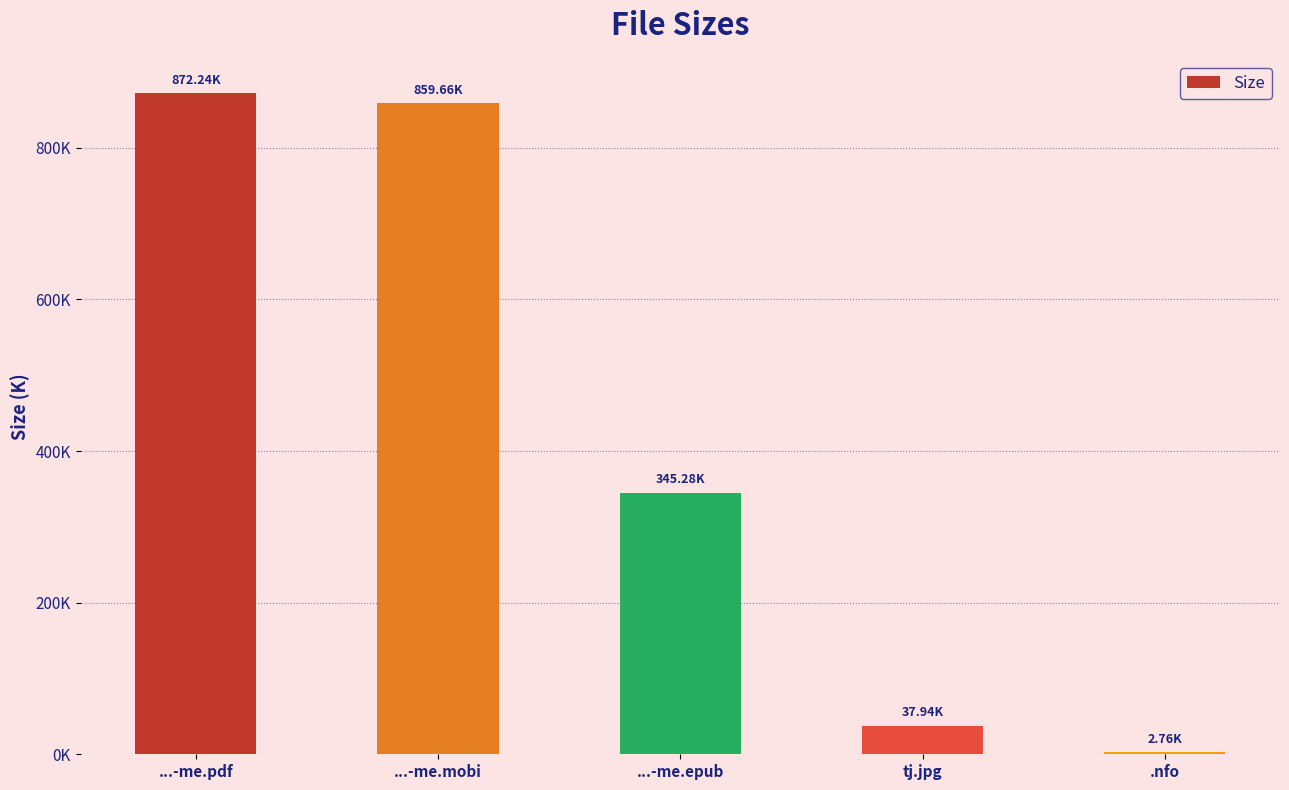

The chart shows a value of 577.2 at ...-me.epub. True or false?

False